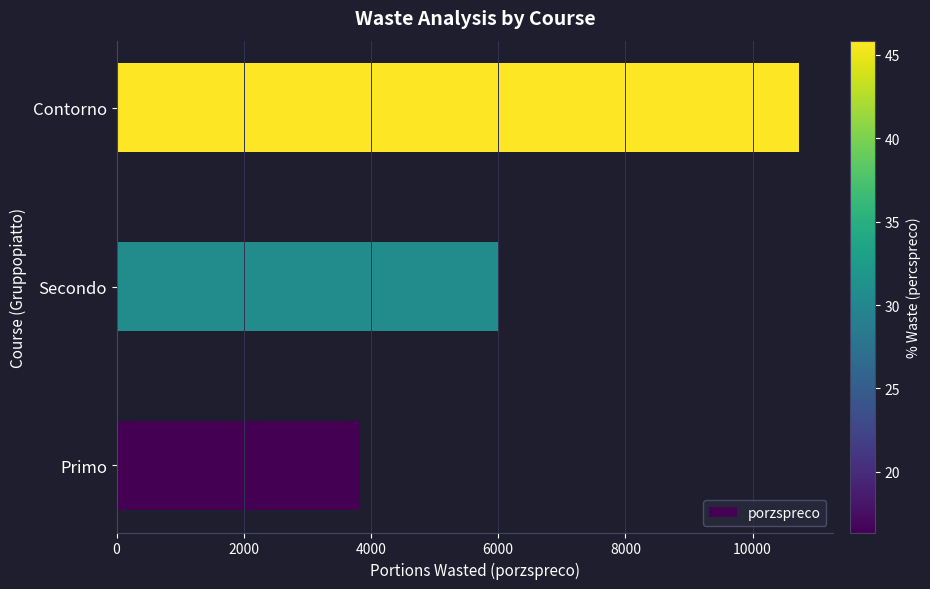

Are the bars horizontal?

Yes